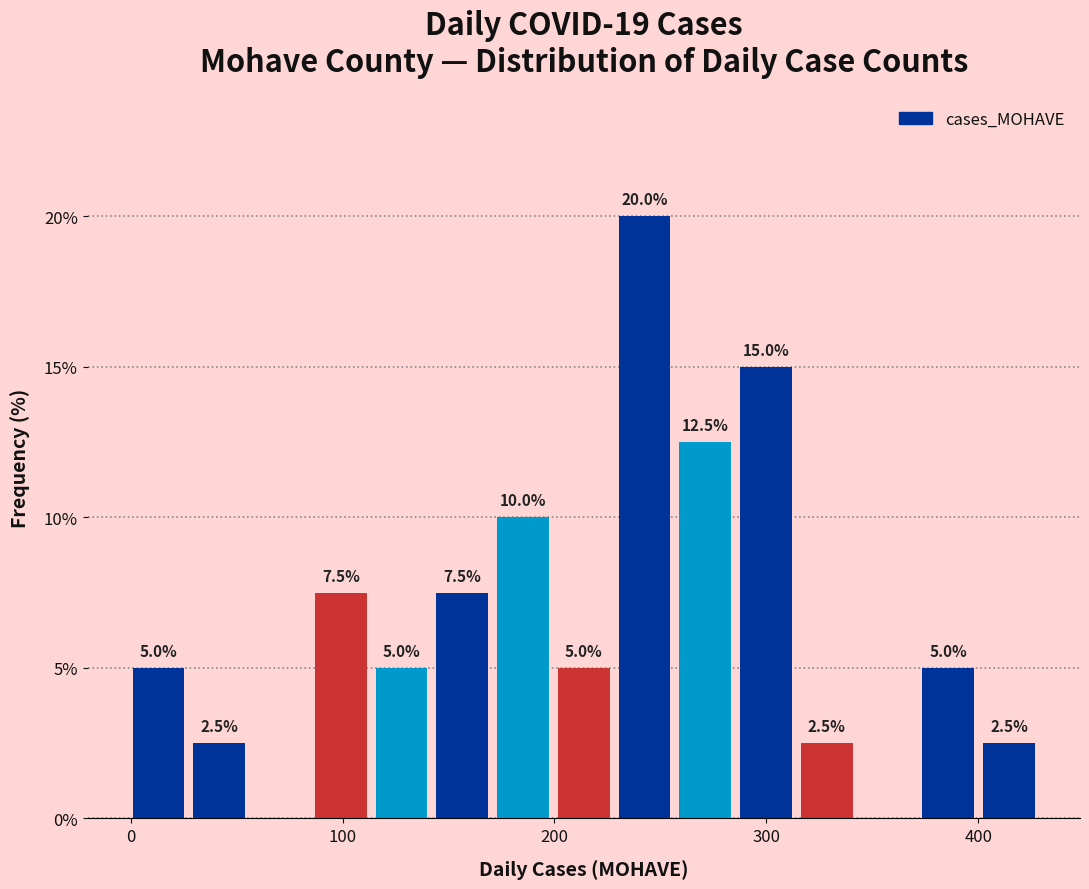

Around what value on the x-axis is the tallest bar? Give the approximate position of its centre, as read against the axis.

240